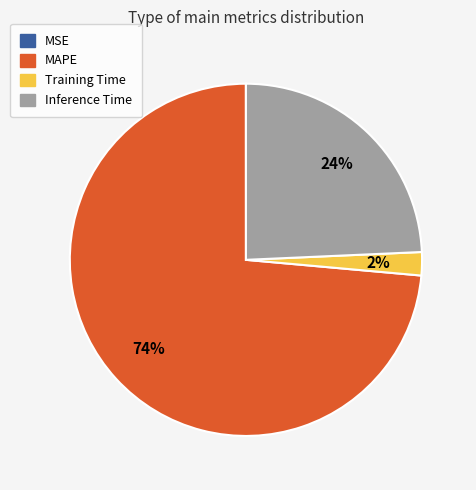

Is the sum of Inference Time and MAPE greater than half?

Yes